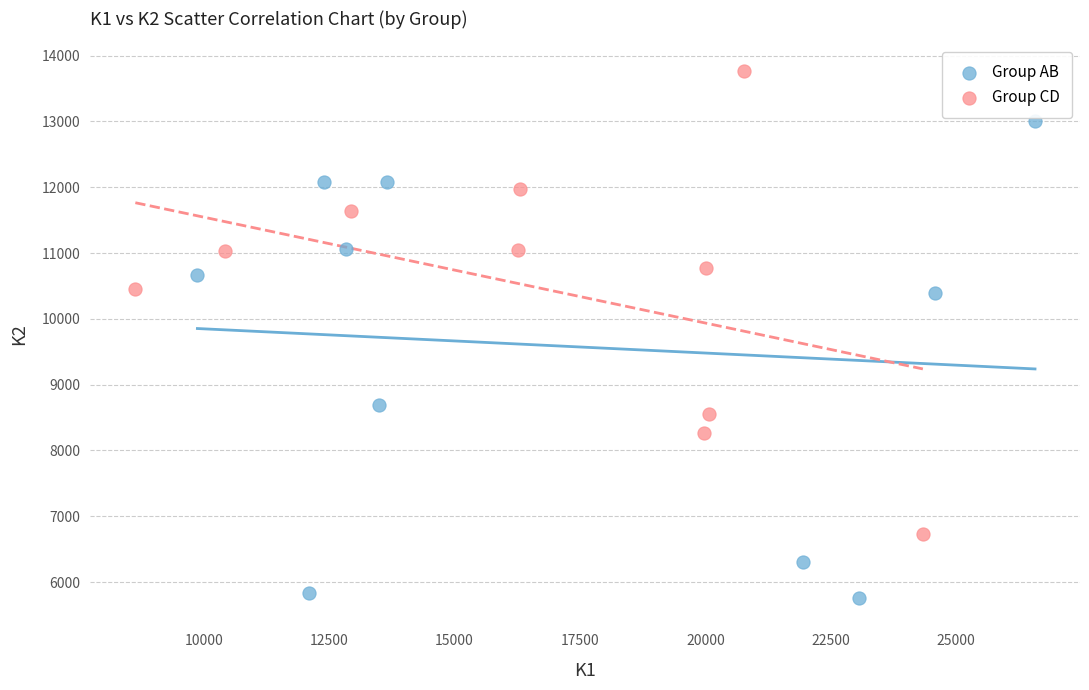

Which series reaches the minimum Y coordinate?

Group AB